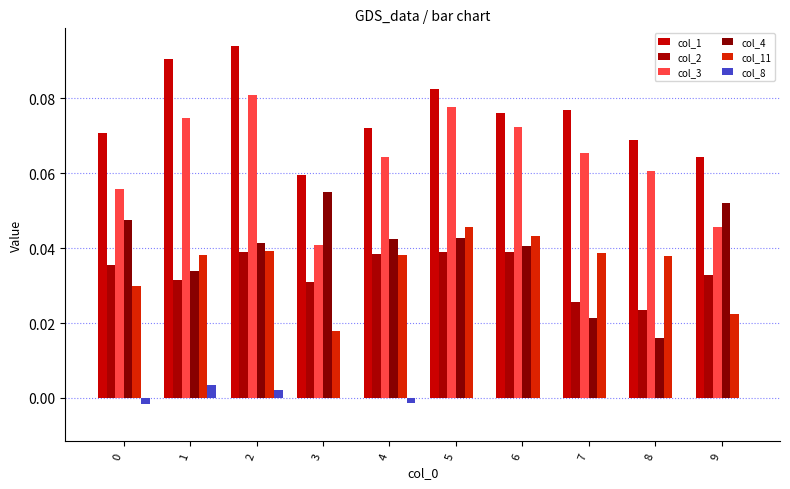

Does the chart contain stacked bars?

No